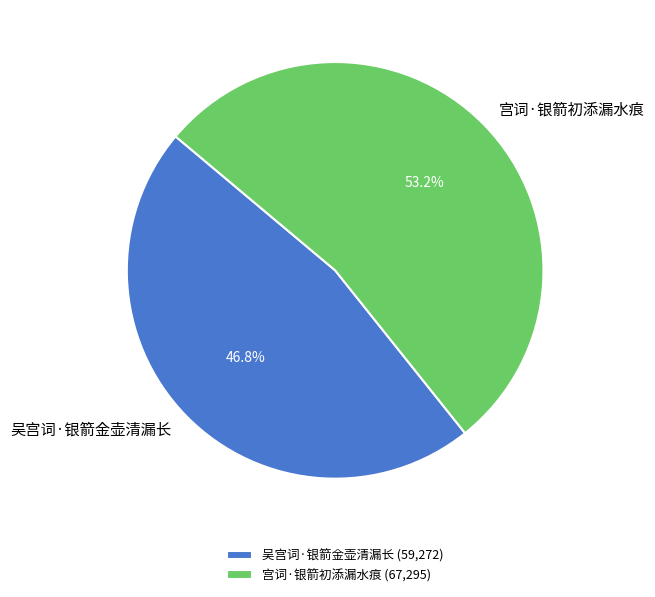

To the nearest percent, what portion does 宫词·银箭初添漏水痕 represent?

53%